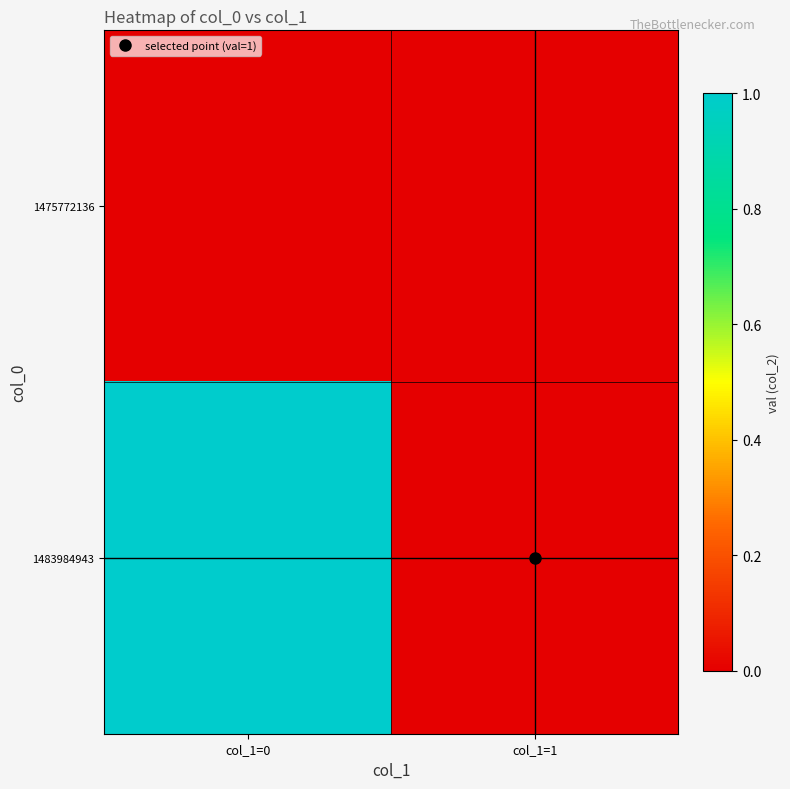

List the series in order of their peak value, lowest first.

1475772136, 1483984943